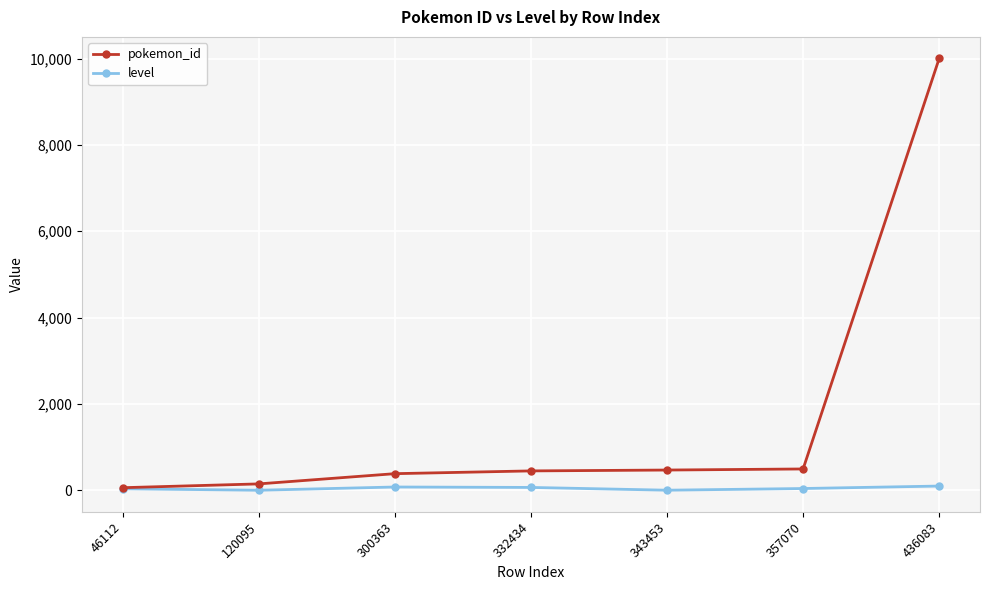

At 332434, list the series in order from largest to smallest.

pokemon_id, level